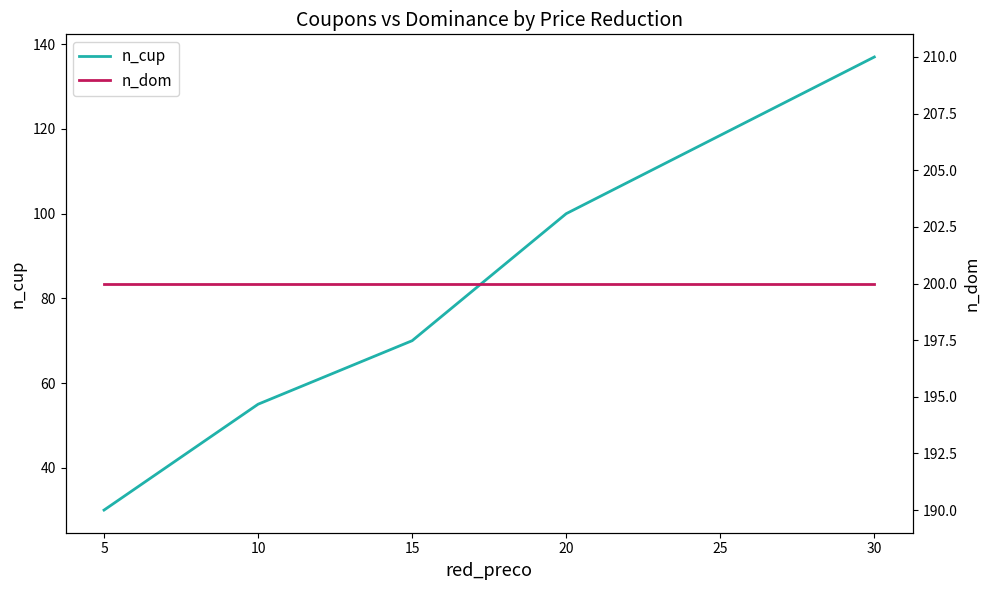

Is this an area chart (filled region under the line)?

No